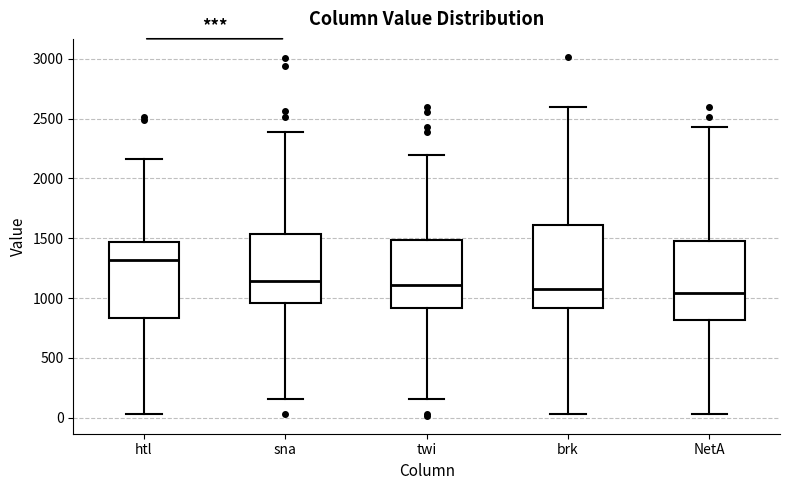

Reading left to right, transcribe this box plot: for each box, give where its median line is, the range the box spans, and where its two whiskers end, as read against the y-axis. The values are not printed on the chart, so give them approximately, as read against the axis.

htl: median 1300, box 850 to 1450, whiskers 50 to 2150
sna: median 1150, box 950 to 1550, whiskers 150 to 2400
twi: median 1100, box 900 to 1500, whiskers 150 to 2200
brk: median 1100, box 900 to 1600, whiskers 50 to 2600
NetA: median 1050, box 800 to 1450, whiskers 50 to 2450